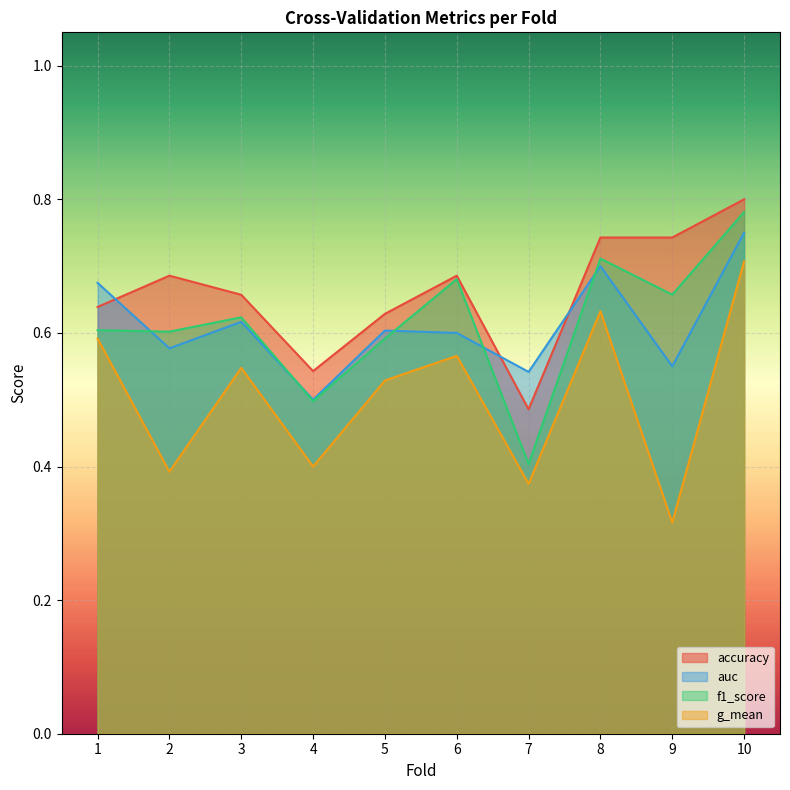

List the labels in order of accuracy value, smallest first.

7, 4, 5, 1, 3, 2, 6, 8, 9, 10